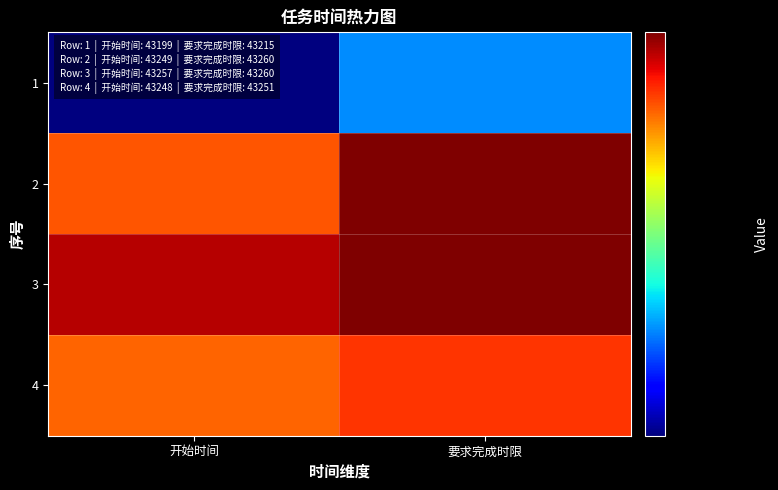

What is the total value across all series at 开始时间?

172953